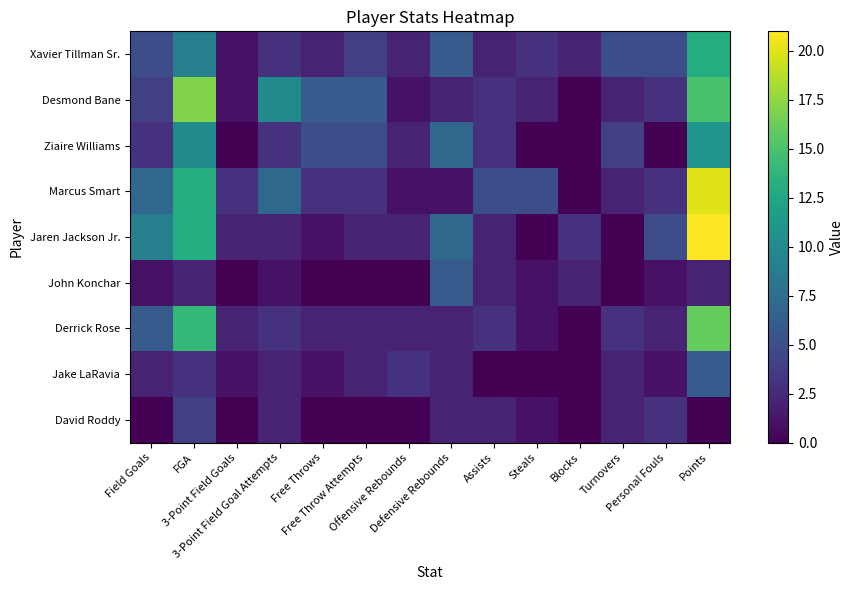

Reading right to left, extract all data points from this chart.

Xavier Tillman Sr.: Points=13	Personal Fouls=5	Turnovers=5	Blocks=2	Steals=3	Assists=2	Defensive Rebounds=6	Offensive Rebounds=2	Free Throw Attempts=4	Free Throws=2	3-Point Field Goal Attempts=3	3-Point Field Goals=1	FGA=9	Field Goals=5
Desmond Bane: Points=15	Personal Fouls=3	Turnovers=2	Blocks=0	Steals=2	Assists=3	Defensive Rebounds=2	Offensive Rebounds=1	Free Throw Attempts=6	Free Throws=6	3-Point Field Goal Attempts=10	3-Point Field Goals=1	FGA=17	Field Goals=4
Ziaire Williams: Points=11	Personal Fouls=0	Turnovers=4	Blocks=0	Steals=0	Assists=3	Defensive Rebounds=7	Offensive Rebounds=2	Free Throw Attempts=5	Free Throws=5	3-Point Field Goal Attempts=3	3-Point Field Goals=0	FGA=10	Field Goals=3
Marcus Smart: Points=20	Personal Fouls=3	Turnovers=2	Blocks=0	Steals=5	Assists=5	Defensive Rebounds=1	Offensive Rebounds=1	Free Throw Attempts=3	Free Throws=3	3-Point Field Goal Attempts=7	3-Point Field Goals=3	FGA=13	Field Goals=7
Jaren Jackson Jr.: Points=21	Personal Fouls=5	Turnovers=0	Blocks=3	Steals=0	Assists=2	Defensive Rebounds=7	Offensive Rebounds=2	Free Throw Attempts=2	Free Throws=1	3-Point Field Goal Attempts=2	3-Point Field Goals=2	FGA=13	Field Goals=9
John Konchar: Points=2	Personal Fouls=1	Turnovers=0	Blocks=2	Steals=1	Assists=2	Defensive Rebounds=6	Offensive Rebounds=0	Free Throw Attempts=0	Free Throws=0	3-Point Field Goal Attempts=1	3-Point Field Goals=0	FGA=2	Field Goals=1
Derrick Rose: Points=16	Personal Fouls=2	Turnovers=3	Blocks=0	Steals=1	Assists=3	Defensive Rebounds=2	Offensive Rebounds=2	Free Throw Attempts=2	Free Throws=2	3-Point Field Goal Attempts=3	3-Point Field Goals=2	FGA=14	Field Goals=6
Jake LaRavia: Points=6	Personal Fouls=1	Turnovers=2	Blocks=0	Steals=0	Assists=0	Defensive Rebounds=2	Offensive Rebounds=3	Free Throw Attempts=2	Free Throws=1	3-Point Field Goal Attempts=2	3-Point Field Goals=1	FGA=3	Field Goals=2
David Roddy: Points=0	Personal Fouls=3	Turnovers=2	Blocks=0	Steals=1	Assists=2	Defensive Rebounds=2	Offensive Rebounds=0	Free Throw Attempts=0	Free Throws=0	3-Point Field Goal Attempts=2	3-Point Field Goals=0	FGA=4	Field Goals=0